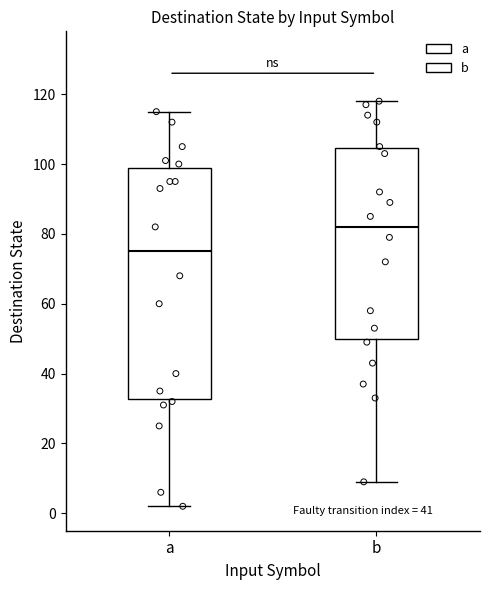

Which box is the tallest, from its lower edge to its upper edge?

a